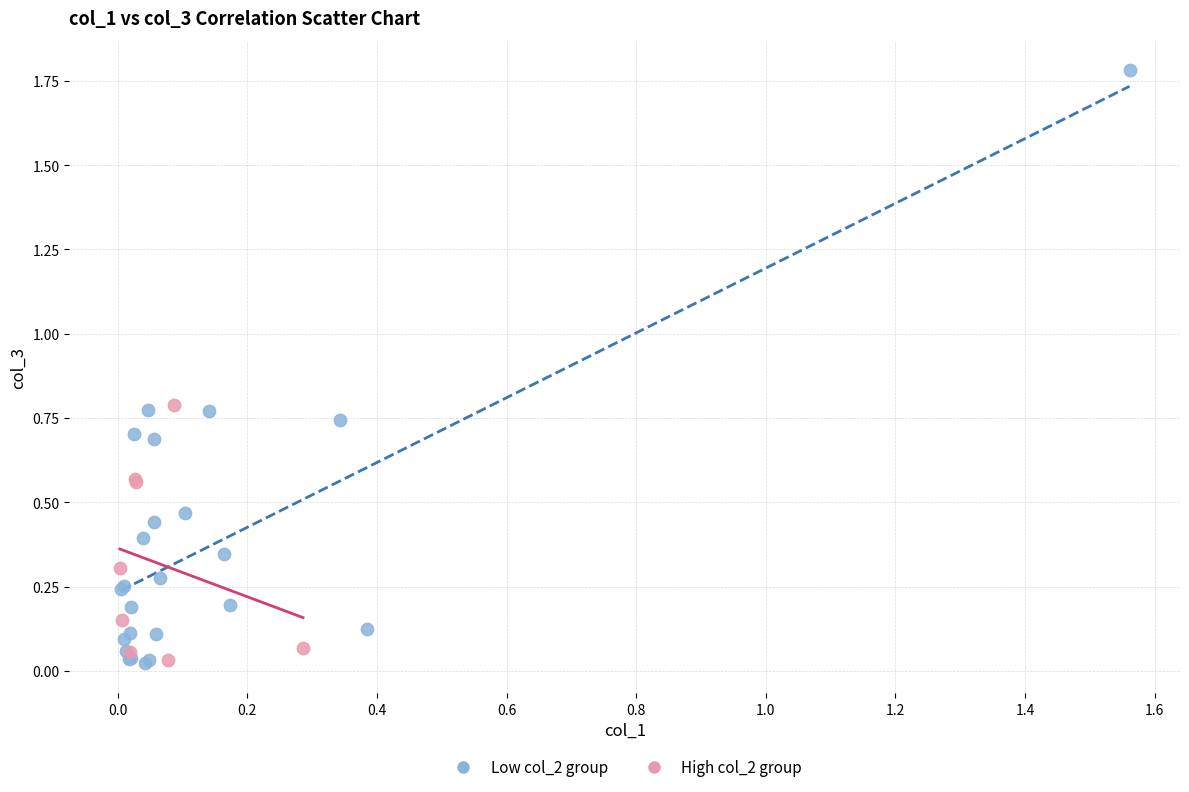

Which series has the largest Y range (max minus min)?

Low col_2 group